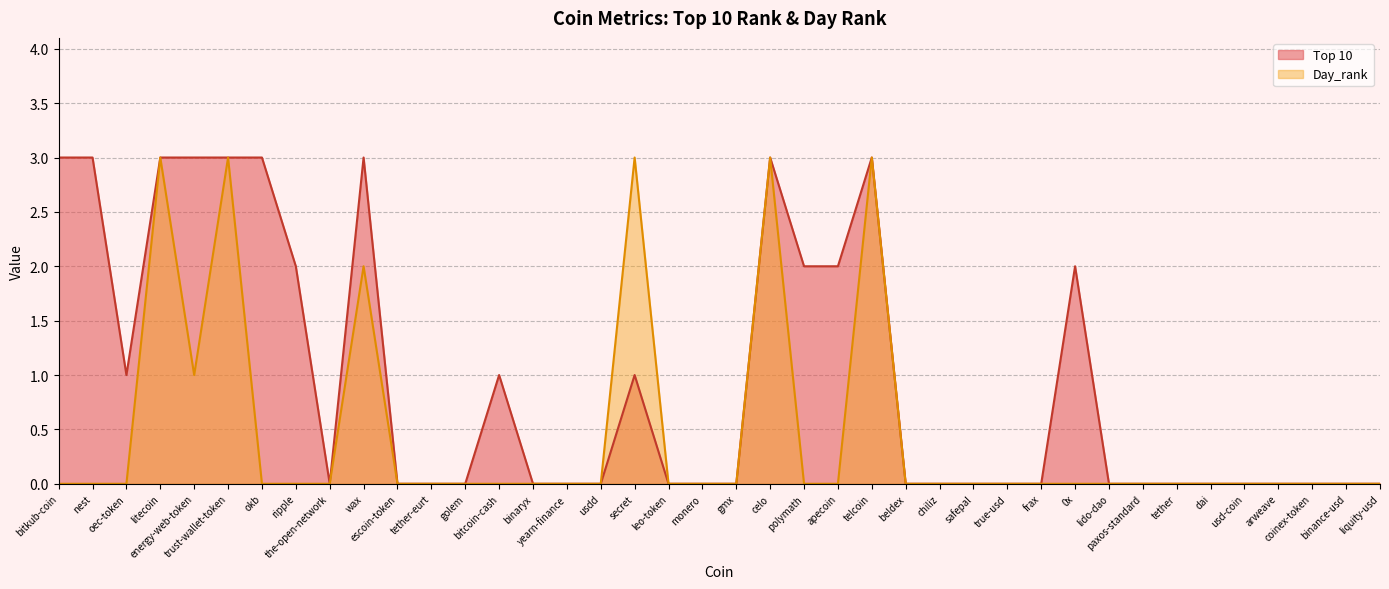

What position from the left is binance-usd?

39